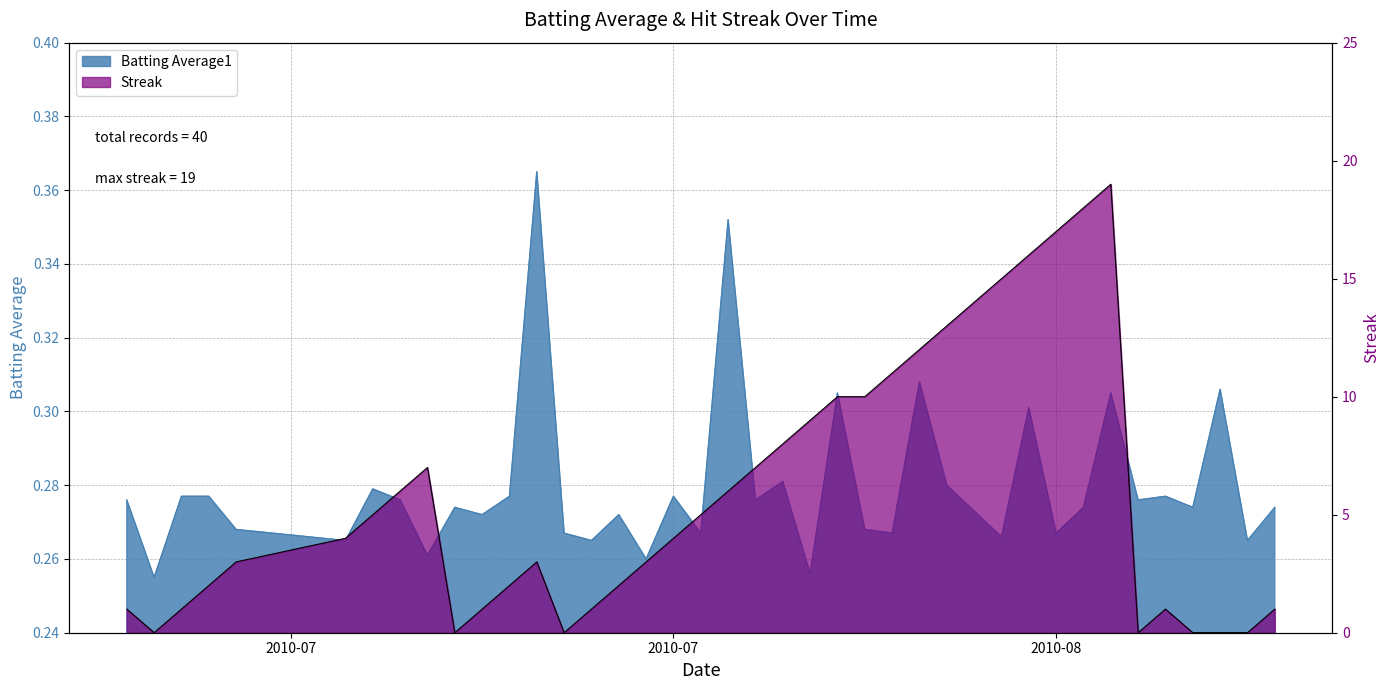

How many times do Streak and Batting Average1 cross each other?

10